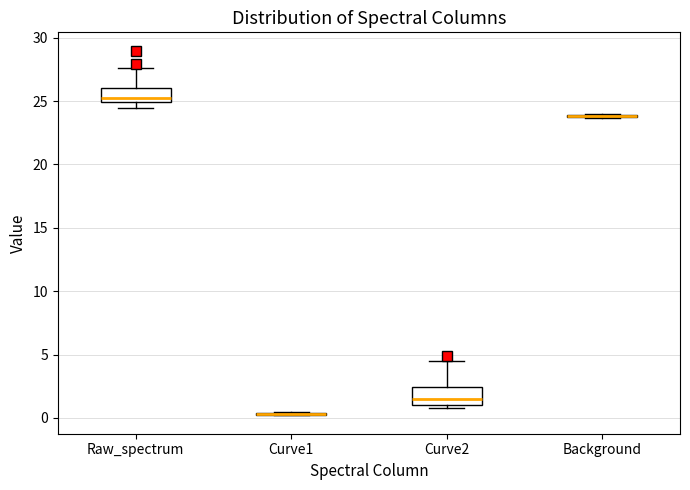

Reading left to right, read every box against the y-axis: the position of its median line, the range the box covers, and the ends of its whiskers. The values are not printed on the chart, so give them approximately, as read against the axis.

Raw_spectrum: median 25.0 (just above the box's lower edge), box 25.0 to 26.0, whiskers 24.5 to 27.5
Curve1: box collapsed to a line at 0.5, whiskers 0.0 to 0.5
Curve2: median 1.5, box 1.0 to 2.5, whiskers 1.0 (just below the box's lower edge) to 4.5
Background: box collapsed to a line at 24.0, whiskers 23.5 to 24.0